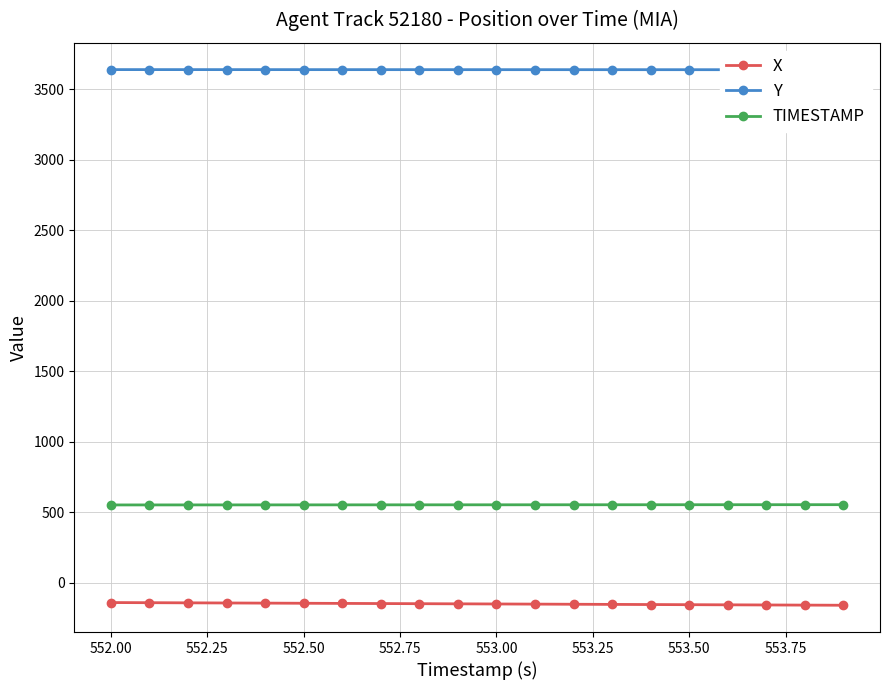

What is the lowest value of the X series?

-159.8